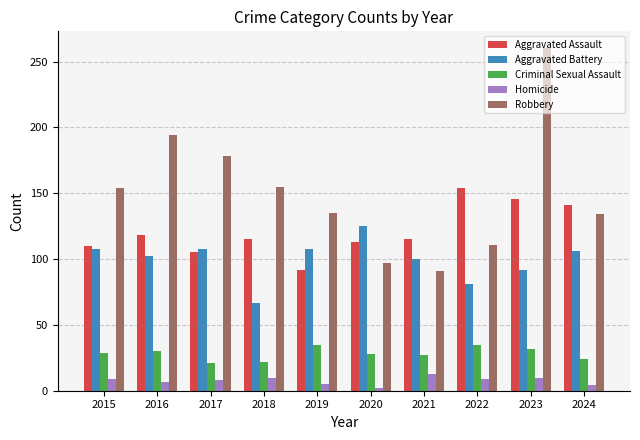

How many series are shown in this chart?

5